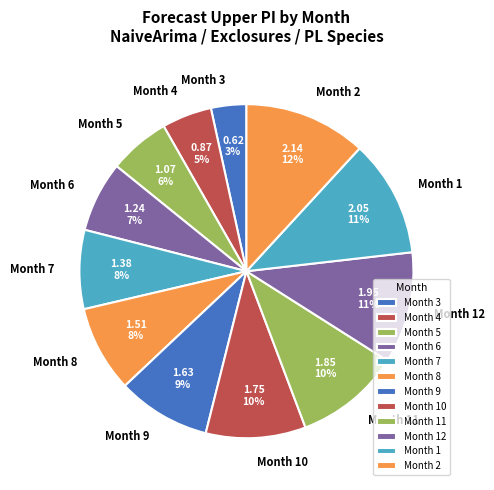

Is there any slice that represents more than half of the pie?

No